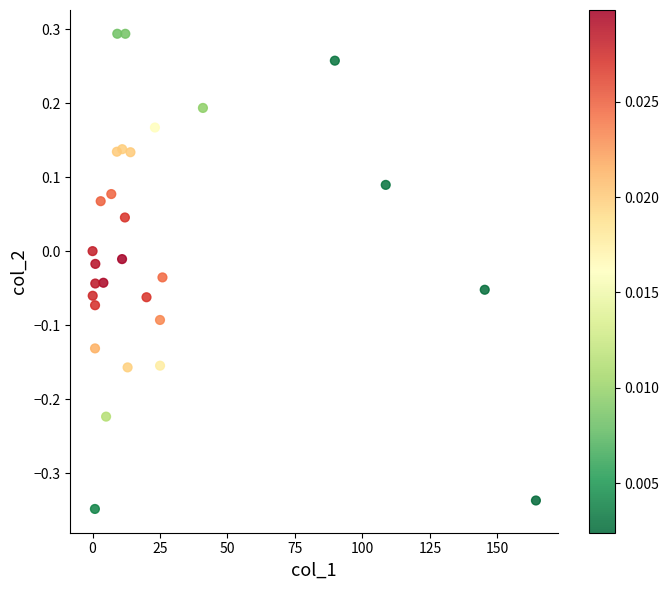

What is the range of X values (max minus min)?

164.3